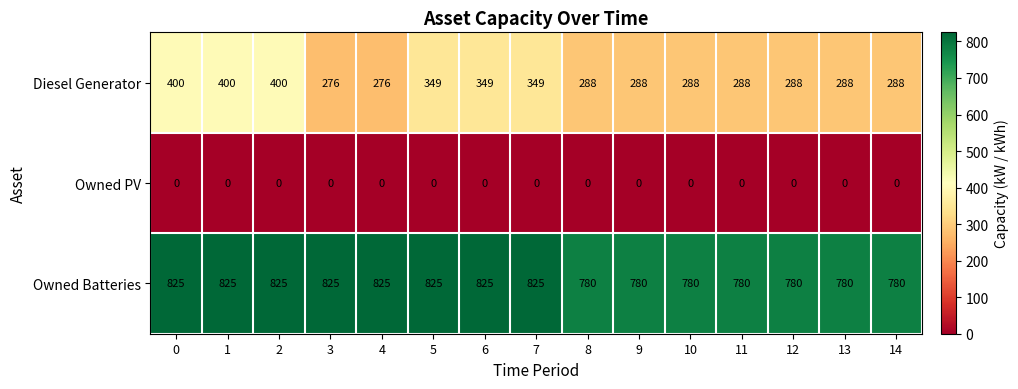

How many distinct data groups are displayed?

3